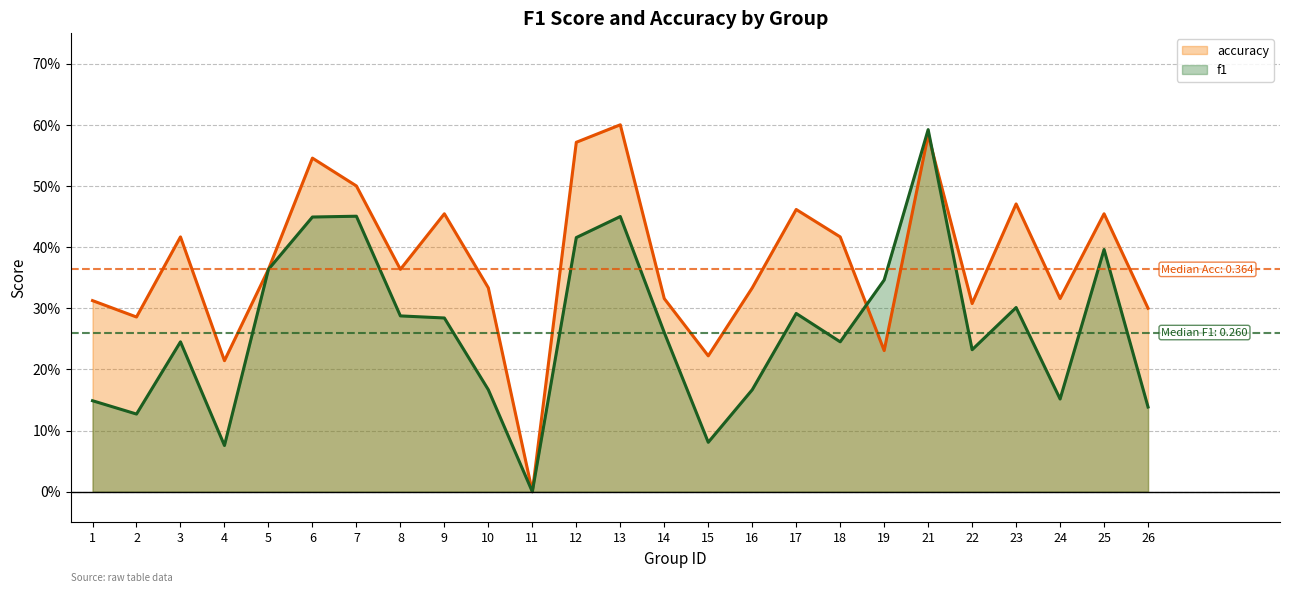

At which category does the chart reach its peak across all series?

13